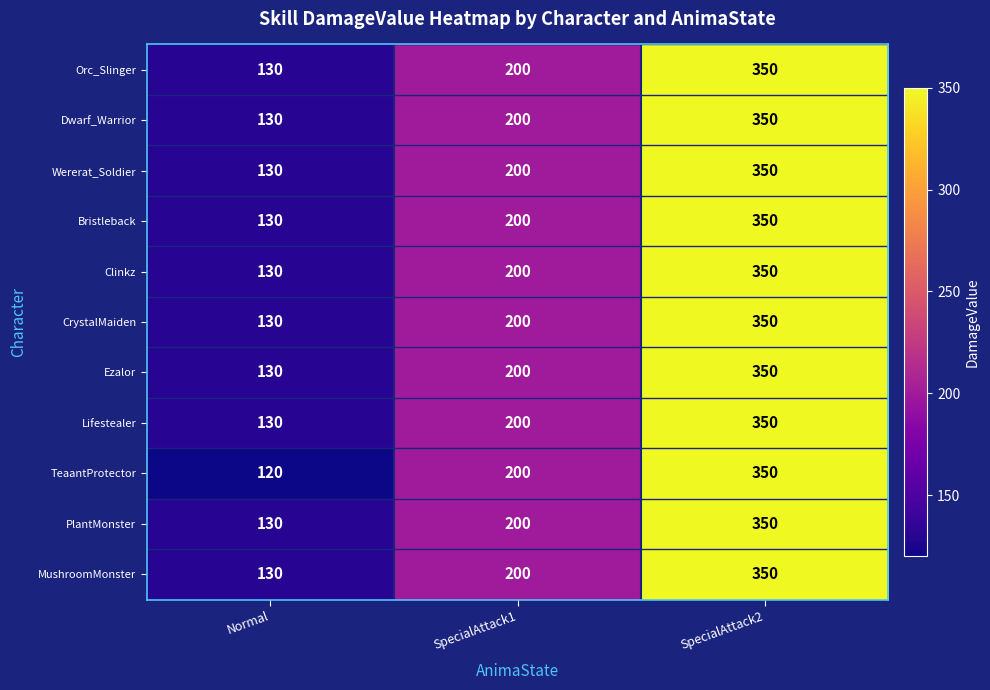

Rank the categories by Orc_Slinger value from lowest to highest.

Normal, SpecialAttack1, SpecialAttack2